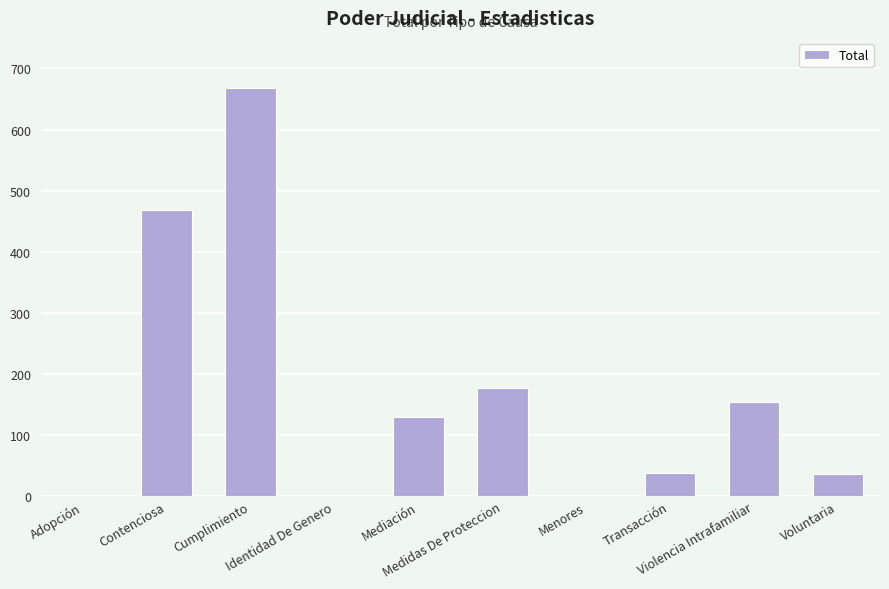

What is the greatest value displayed?

668